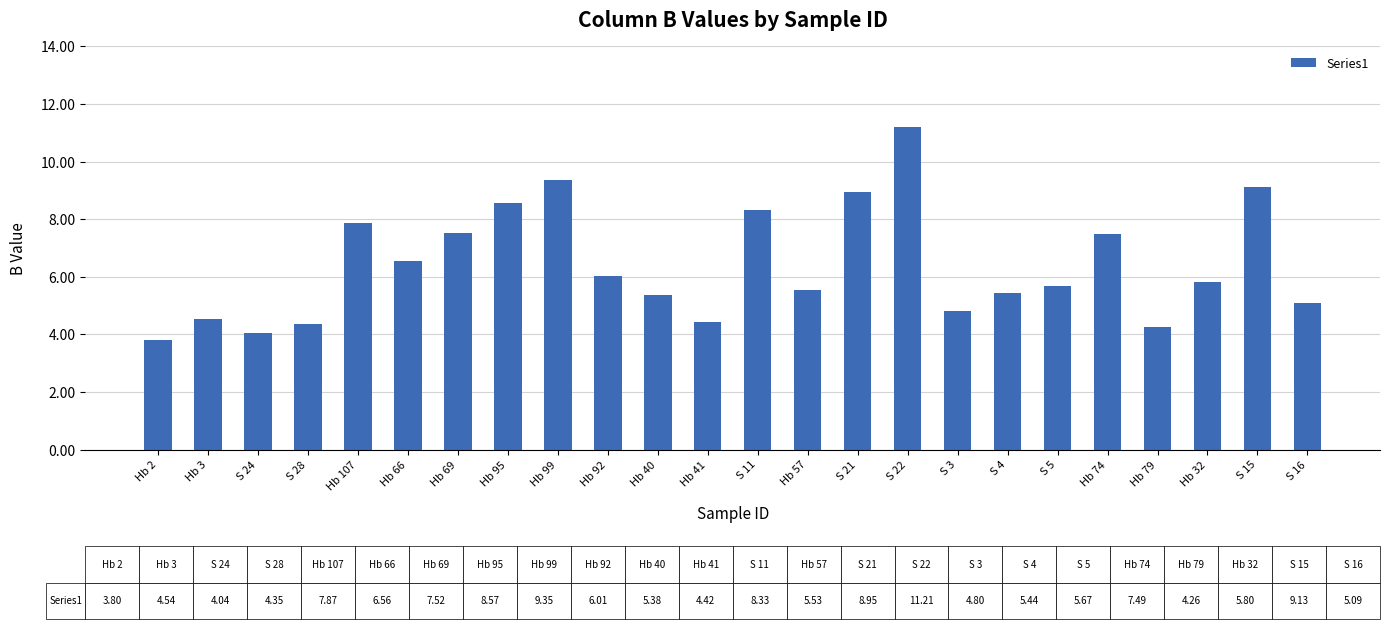

How many values are below 5?

7